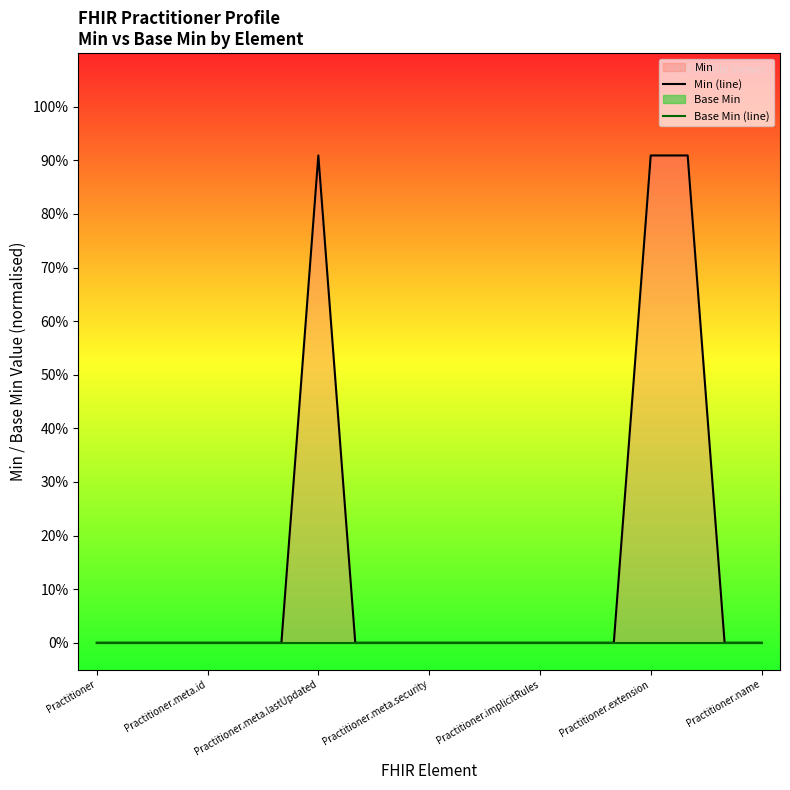

What is the label of the 1st point from the left?

Practitioner